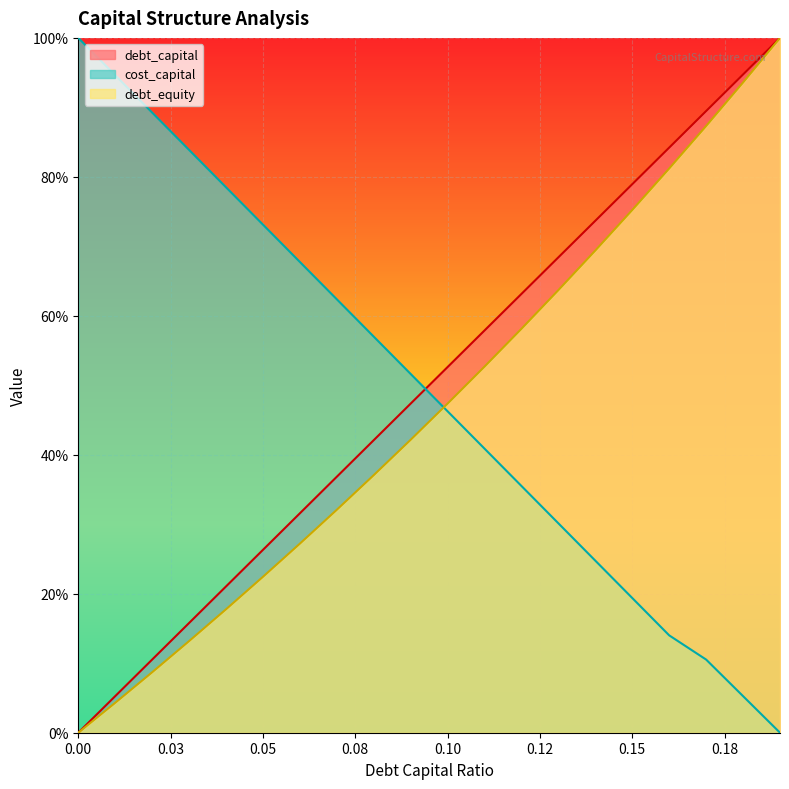

How many lines are shown in the chart?

3